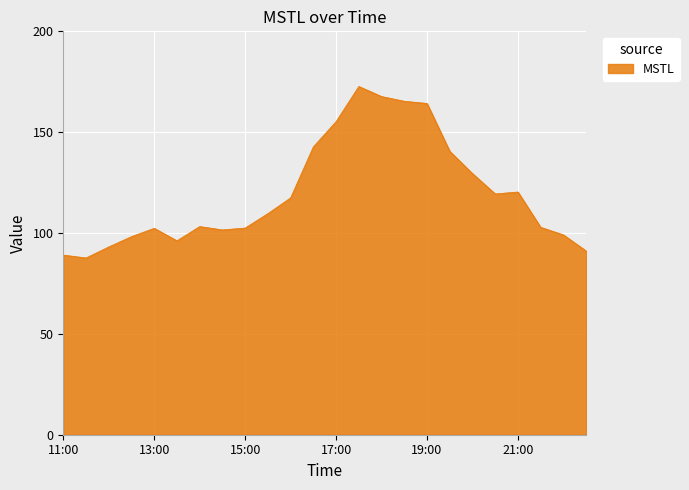

What is the greatest value displayed?

172.7